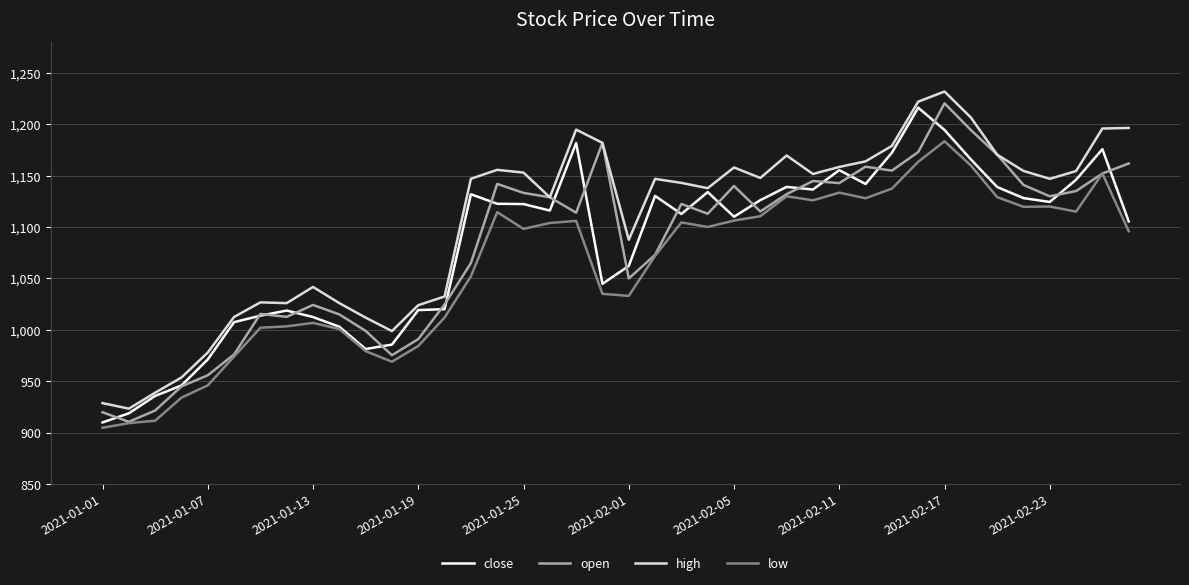

How many lines are shown in the chart?

4